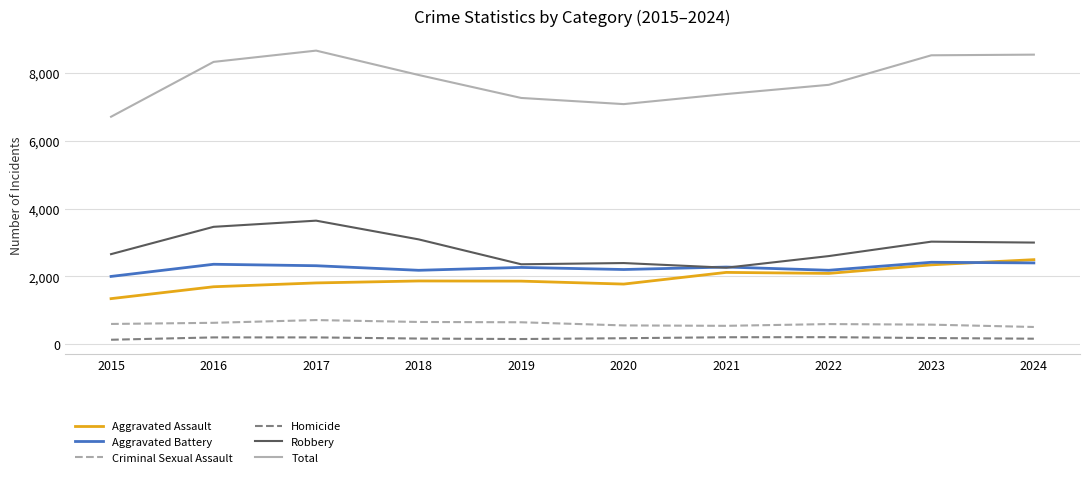

Which series has the largest total across all categories?

Total